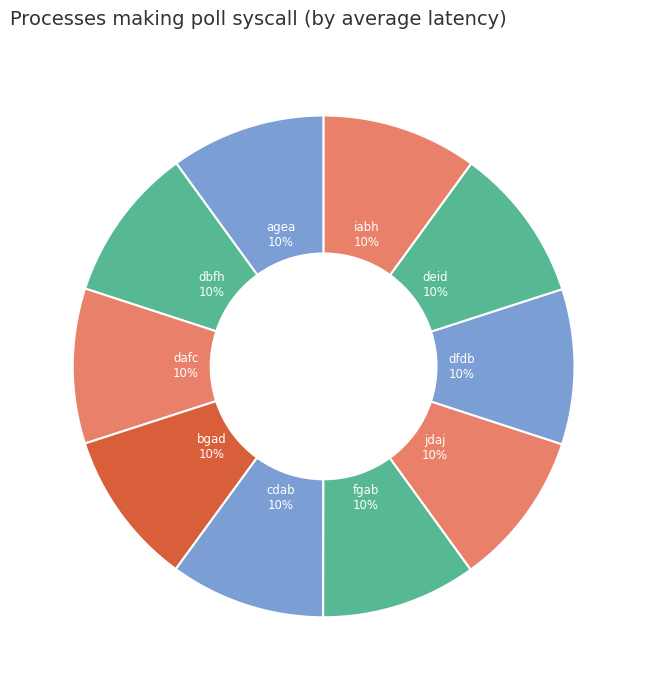

The dfdb slice represents 10% of the pie. True or false?

True